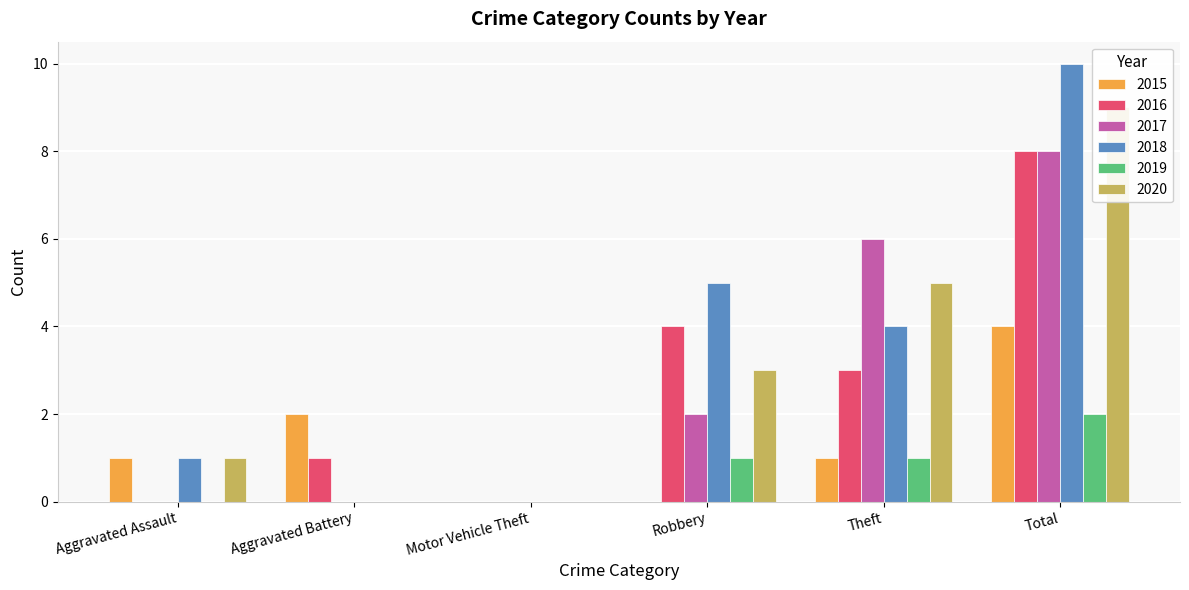

Which series has the largest total across all categories?

2018